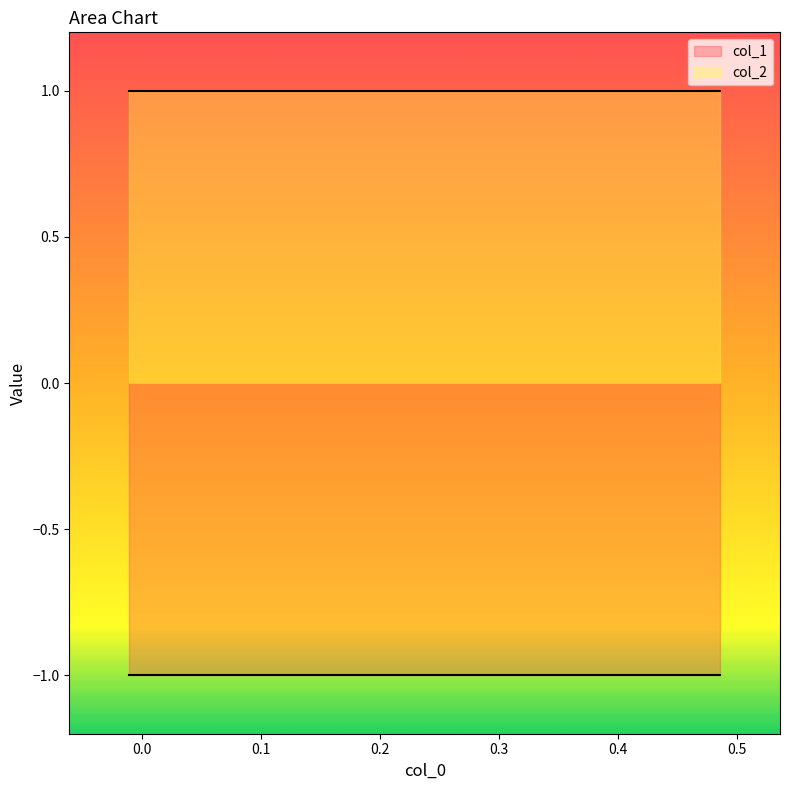

What is the value of the col_2 point at the 6th from the left?

1